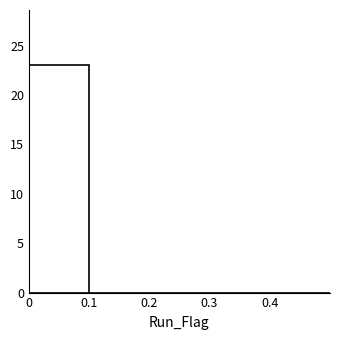

How tall is the bar that spans 0.0 to 0.1 on the x-axis? The values are not printed on the chart, so give them approximately, as read against the axis.

23